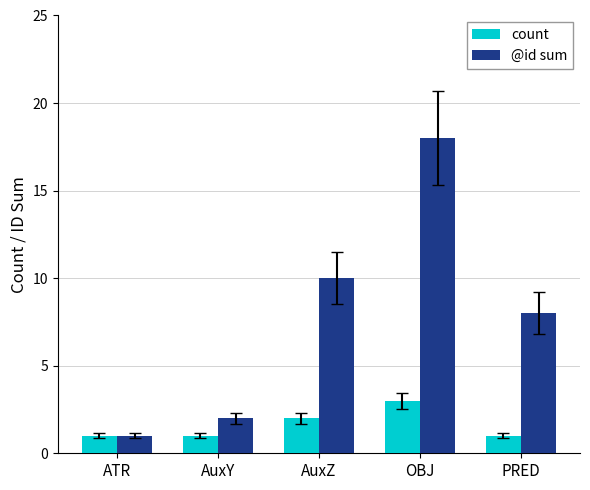

What is the total value across all series at AuxZ?

12